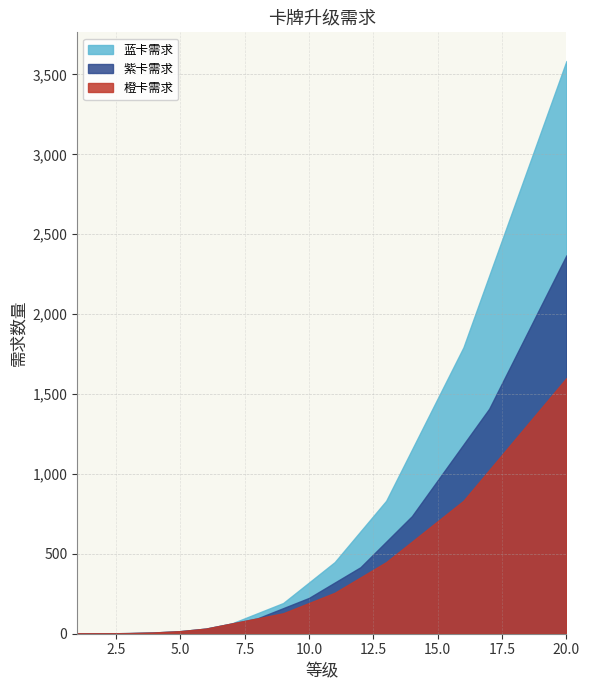

List the series in order of their overall mean, highest first.

蓝卡需求, 紫卡需求, 橙卡需求